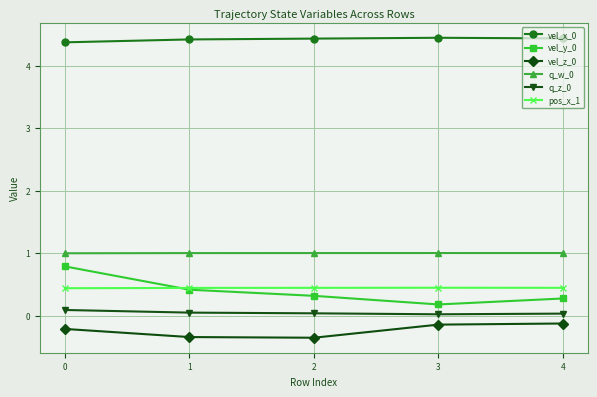

How many lines are shown in the chart?

6